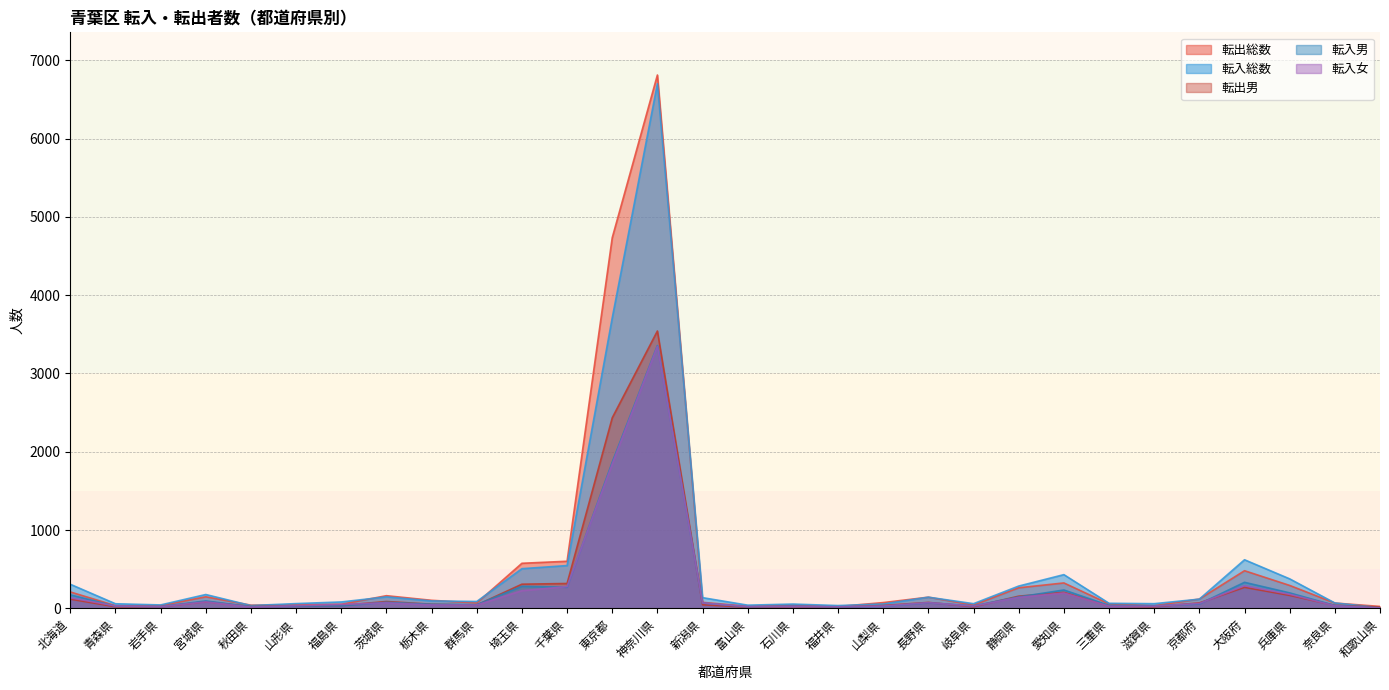

Reading left to right, what are all the values shown in this chart?

転出総数: 北海道=209	青森県=34	岩手県=34	宮城県=147	秋田県=40	山形県=45	福島県=51	茨城県=161	栃木県=102	群馬県=68	埼玉県=575	千葉県=601	東京都=4734	神奈川県=6812	新潟県=76	富山県=26	石川県=40	福井県=23	山梨県=73	長野県=142	岐阜県=42	静岡県=262	愛知県=324	三重県=56	滋賀県=33	京都府=118	大阪府=480	兵庫県=292	奈良県=67	和歌山県=24
転入総数: 北海道=307	青森県=58	岩手県=43	宮城県=176	秋田県=35	山形県=60	福島県=81	茨城県=146	栃木県=94	群馬県=87	埼玉県=506	千葉県=546	東京都=3710	神奈川県=6701	新潟県=136	富山県=40	石川県=54	福井県=35	山梨県=55	長野県=142	岐阜県=59	静岡県=284	愛知県=430	三重県=64	滋賀県=59	京都府=117	大阪府=620	兵庫県=376	奈良県=68	和歌山県=9
転入男: 北海道=172	青森県=28	岩手県=22	宮城県=94	秋田県=20	山形県=27	福島県=32	茨城県=77	栃木県=51	群馬県=46	埼玉県=281	千葉県=269	東京都=1867	神奈川県=3356	新潟県=68	富山県=19	石川県=29	福井県=16	山梨県=26	長野県=70	岐阜県=31	静岡県=145	愛知県=234	三重県=37	滋賀県=32	京都府=55	大阪府=332	兵庫県=197	奈良県=36	和歌山県=5
転出男: 北海道=117	青森県=20	岩手県=20	宮城県=85	秋田県=22	山形県=28	福島県=36	茨城県=87	栃木県=52	群馬県=42	埼玉県=308	千葉県=317	東京都=2433	神奈川県=3542	新潟県=45	富山県=15	石川県=24	福井県=13	山梨県=36	長野県=75	岐阜県=21	静岡県=155	愛知県=204	三重県=30	滋賀県=20	京都府=69	大阪府=268	兵庫県=165	奈良県=38	和歌山県=15
転入女: 北海道=135	青森県=30	岩手県=21	宮城県=82	秋田県=15	山形県=33	福島県=49	茨城県=69	栃木県=43	群馬県=41	埼玉県=225	千葉県=277	東京都=1843	神奈川県=3345	新潟県=68	富山県=21	石川県=25	福井県=19	山梨県=29	長野県=72	岐阜県=28	静岡県=139	愛知県=196	三重県=27	滋賀県=27	京都府=62	大阪府=288	兵庫県=179	奈良県=32	和歌山県=4